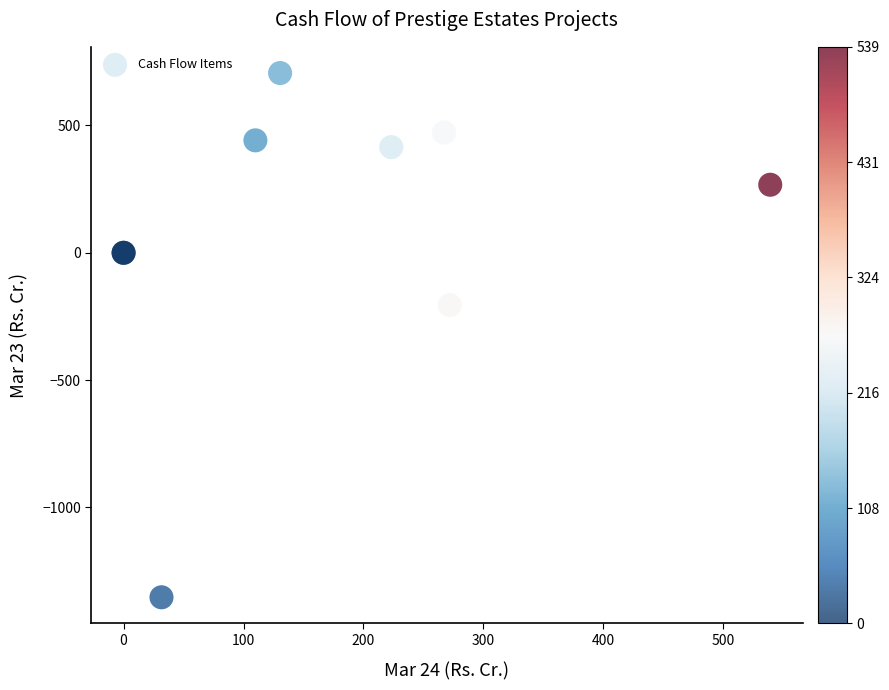

What Y value in the scatter plot is closest to -323?

-205.4